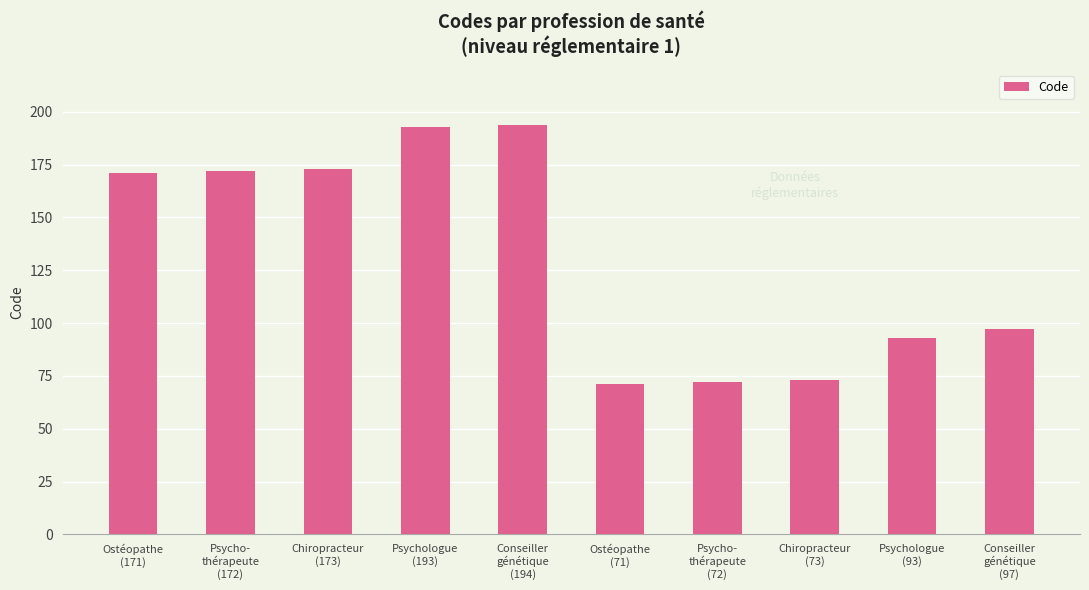

What is the average value?

131